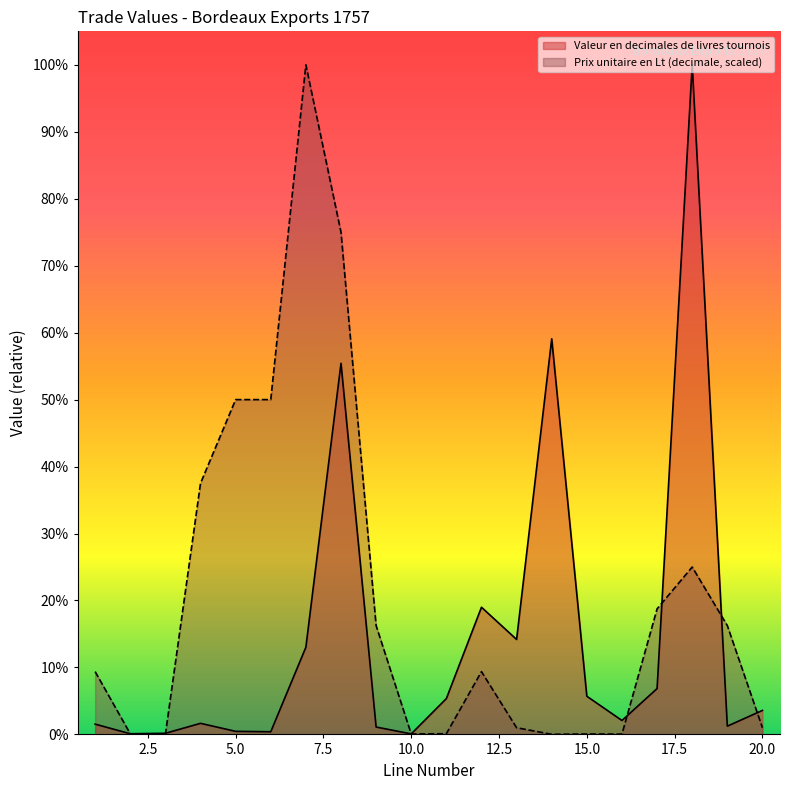

Reading left to right, transcribe all the data shown in this chart.

Valeur en decimales de livres tournois: 12375.0	815.2	1355.0	13350.0	3700.0	3200.0	105000.0	447150.0	8905.0	630.0	43158.8	153225.0	114400.0	476625.0	45977.5	16775.2	55237.5	806750.0	9945.0	28928.0
Prix unitaire en Lt decimale: 75632.8	756.3	50.4	302531.2	403375.0	403375.0	806750.0	605062.5	131096.9	504.2	857.2	75632.8	8067.5	126.1	504.2	353.0	151265.6	201687.5	131096.9	8067.5